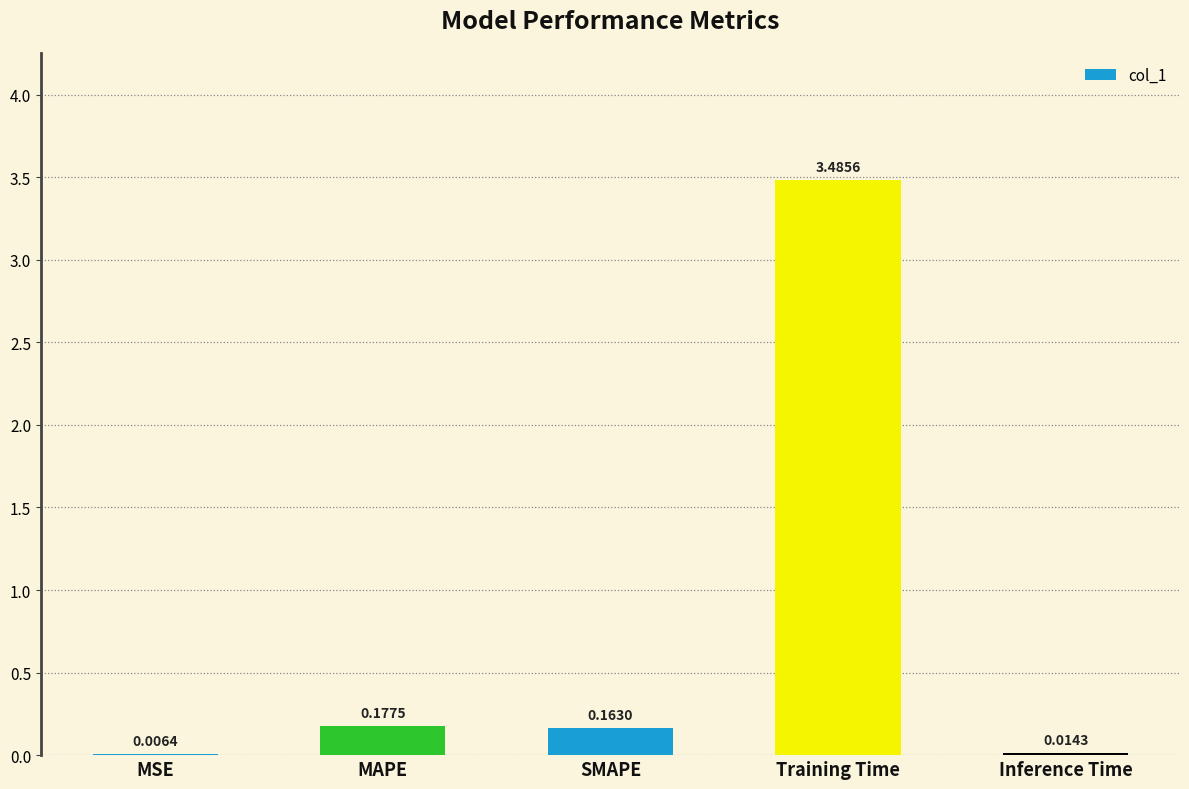

What is the sum of all values?

3.8